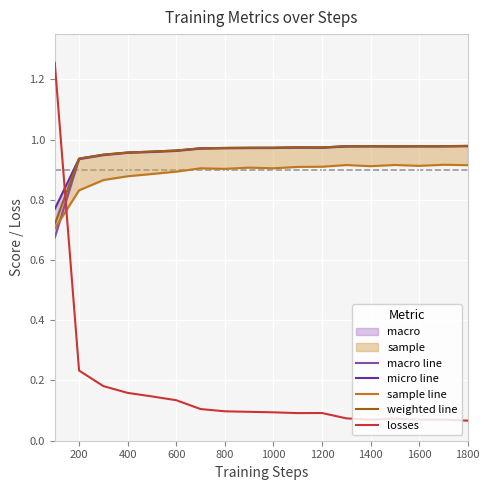

True or false: losses has a value of 0.0 at 1000.

False